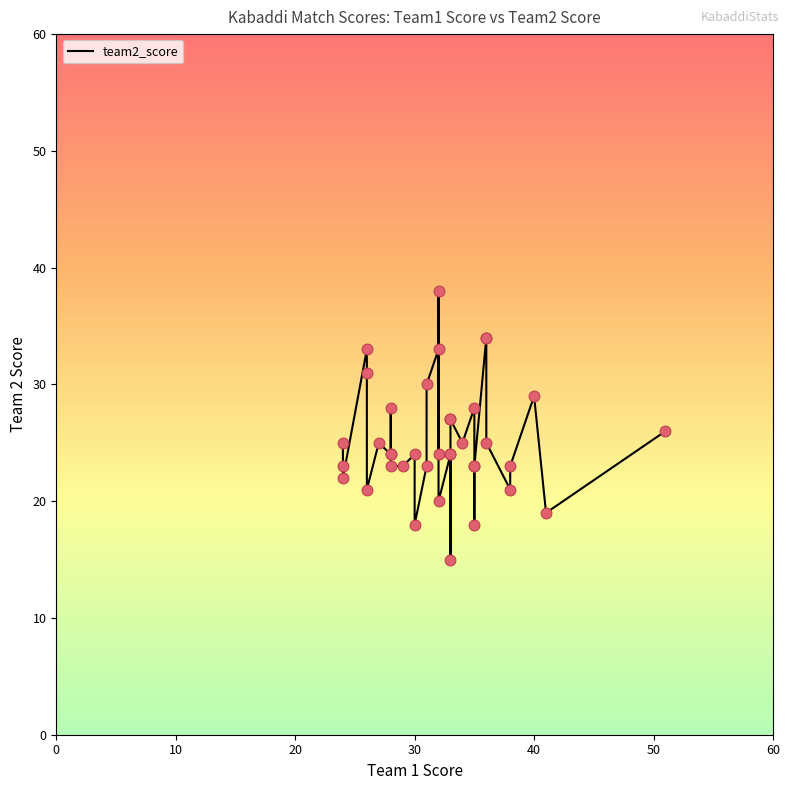

What is the change in value from 30 to 10?

-10